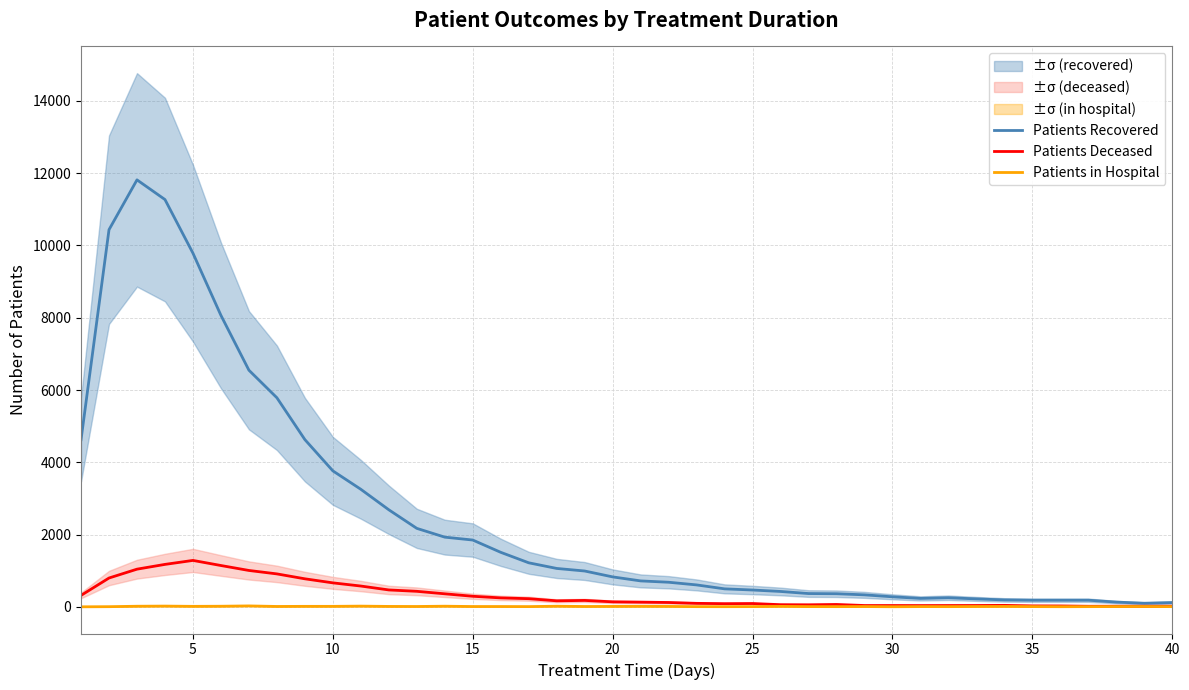

Which series has the widest spread of values?

Patients Recovered